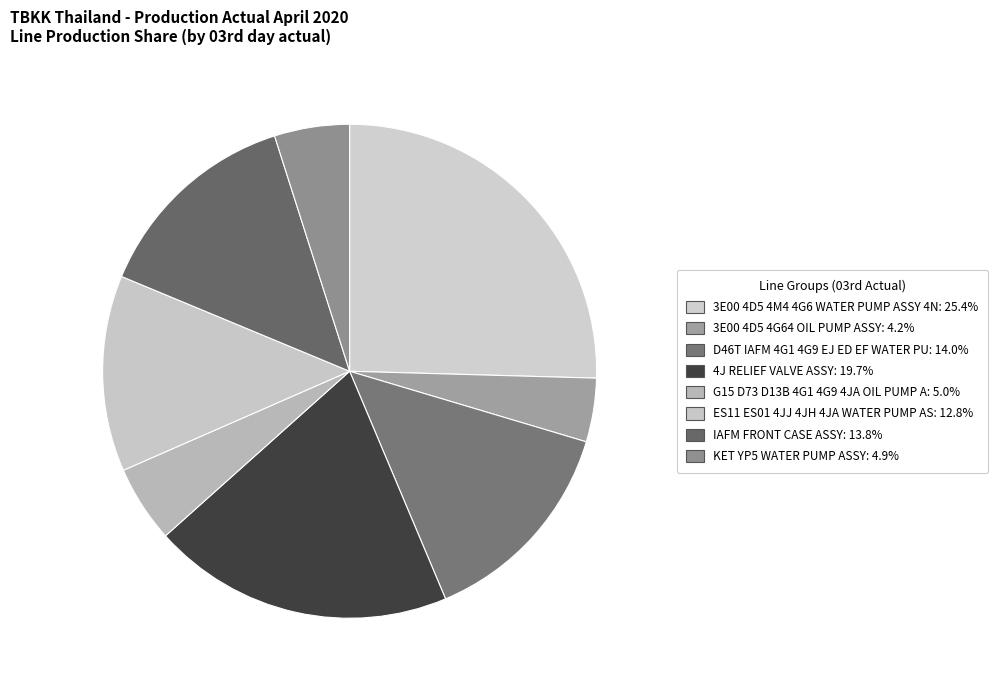

How many slices are in this pie chart?

8